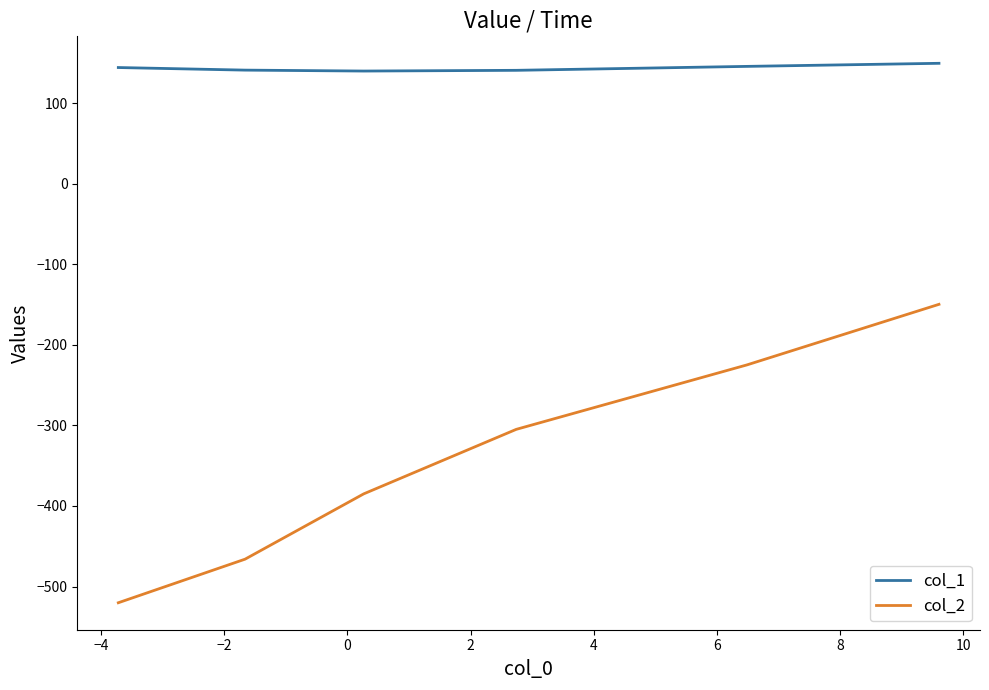

What are all the series names shown in the legend?

col_1, col_2